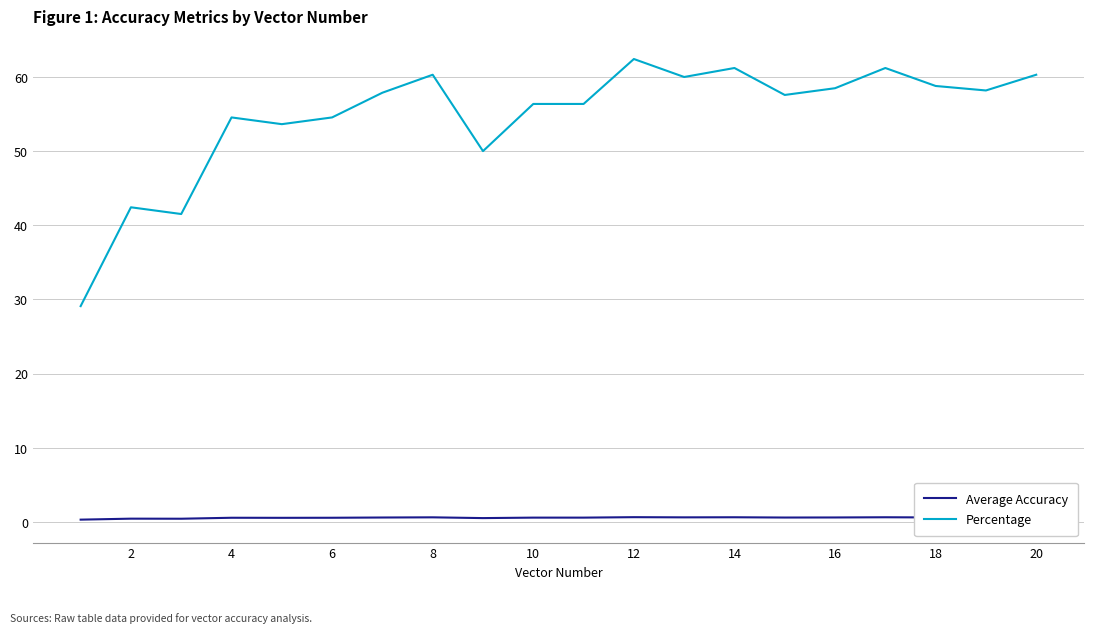

Which series has the largest total across all categories?

Percentage